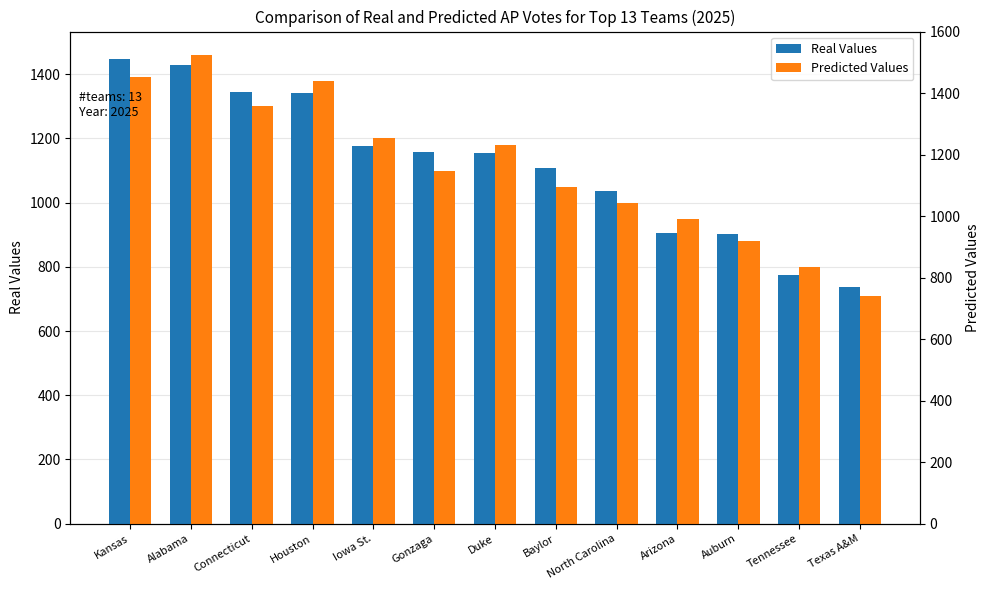

Reading left to right, list all the values displayed in this chart.

Real Values: 1449	1428	1345	1343	1177	1157	1154	1109	1037	905	901	775	737
Predicted Values: 1390	1460	1300	1380	1200	1100	1180	1050	1000	950	880	800	710